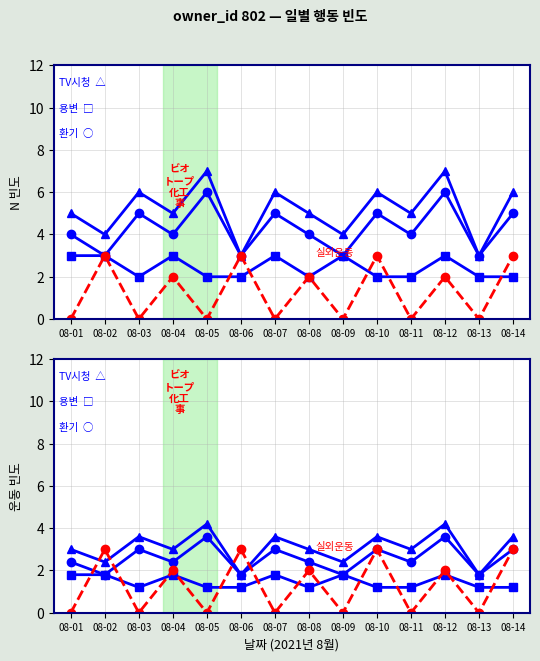

At how many categories does at least one series exceed 2?

13